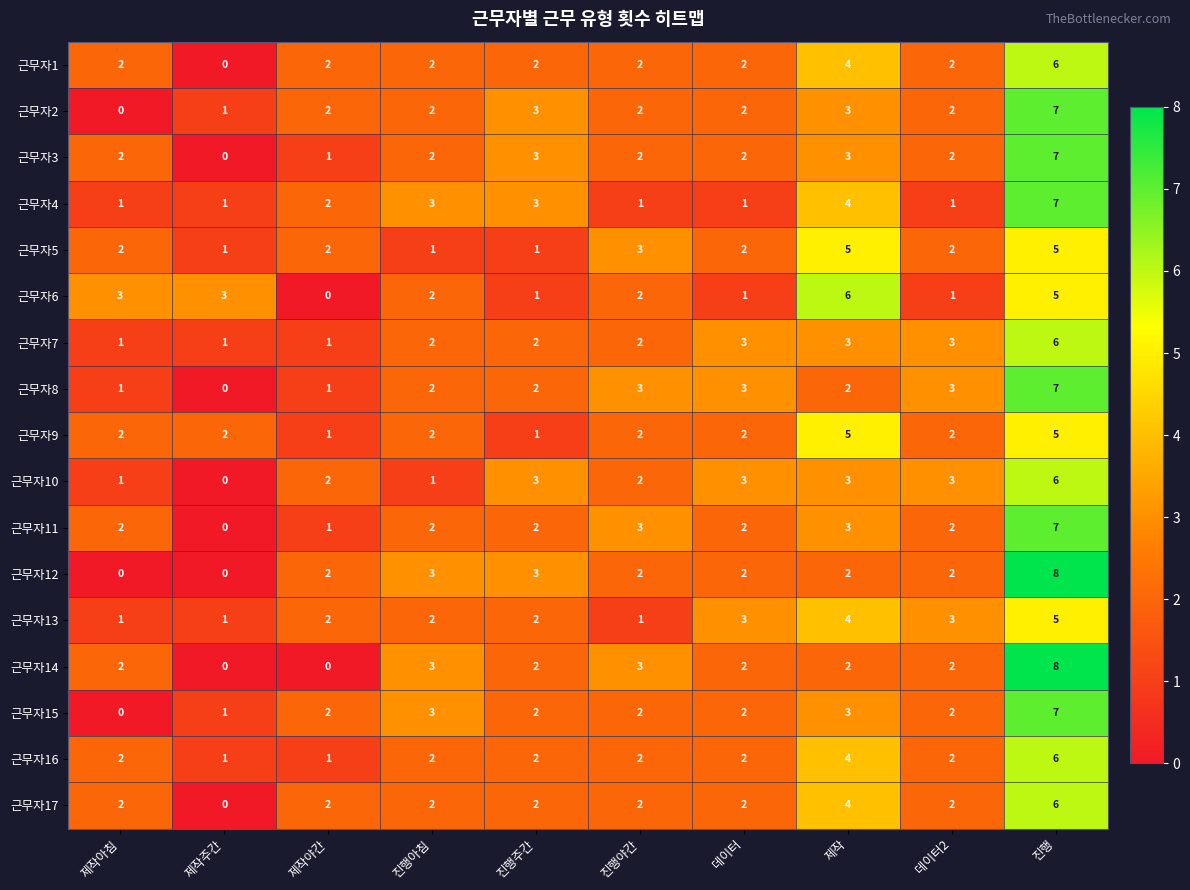

Is it true that 근무자1 equals 2 at 진행야간?

True